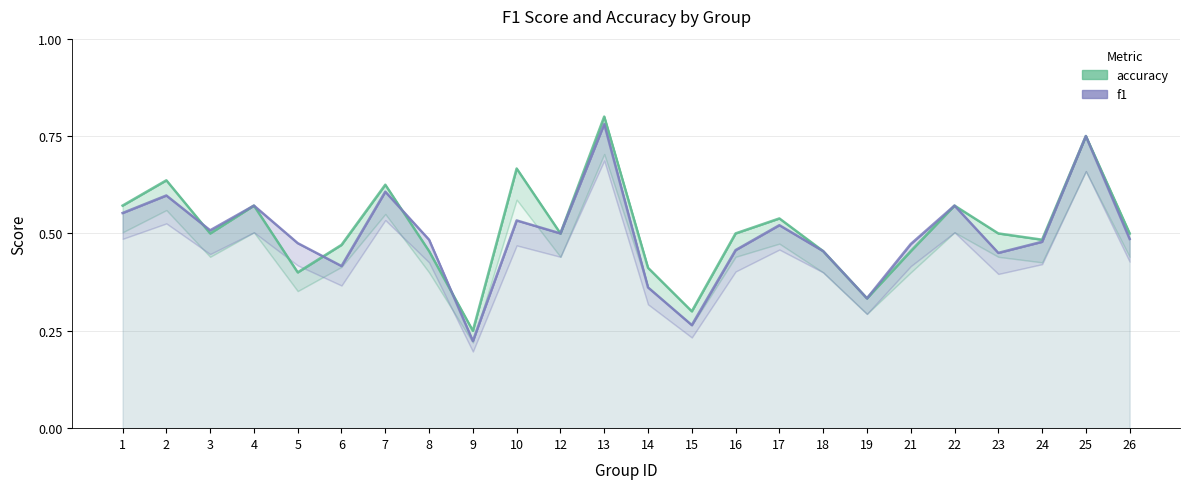

Reading left to right, extract all data points from this chart.

accuracy: 1=0.6	2=0.6	3=0.5	4=0.6	5=0.4	6=0.5	7=0.6	8=0.5	9=0.2	10=0.7	12=0.5	13=0.8	14=0.4	15=0.3	16=0.5	17=0.5	18=0.5	19=0.3	21=0.5	22=0.6	23=0.5	24=0.5	25=0.8	26=0.5
f1: 1=0.6	2=0.6	3=0.5	4=0.6	5=0.5	6=0.4	7=0.6	8=0.5	9=0.2	10=0.5	12=0.5	13=0.8	14=0.4	15=0.3	16=0.5	17=0.5	18=0.5	19=0.3	21=0.5	22=0.6	23=0.5	24=0.5	25=0.8	26=0.5